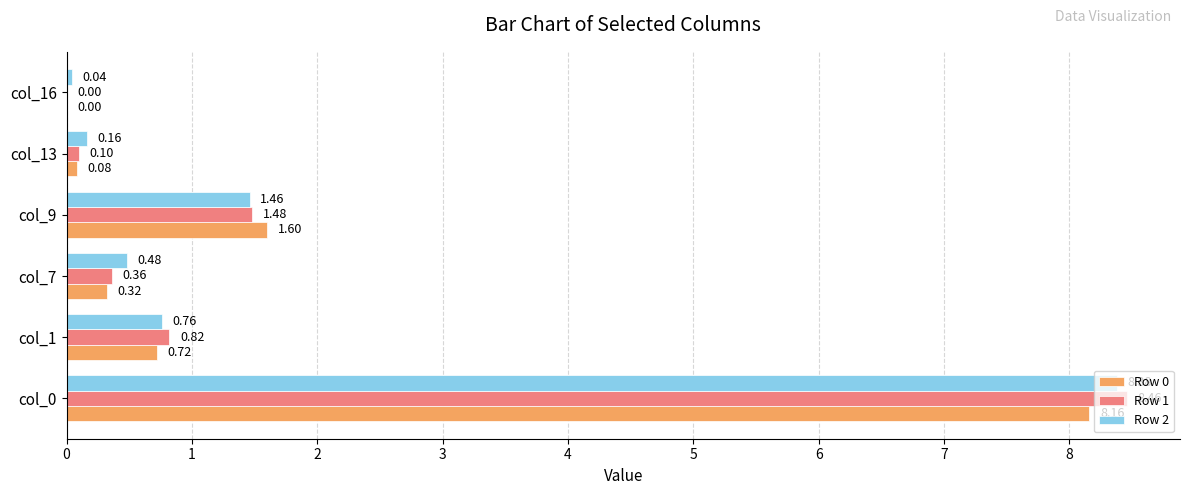

What is the sum of all Row 0 values?

10.9